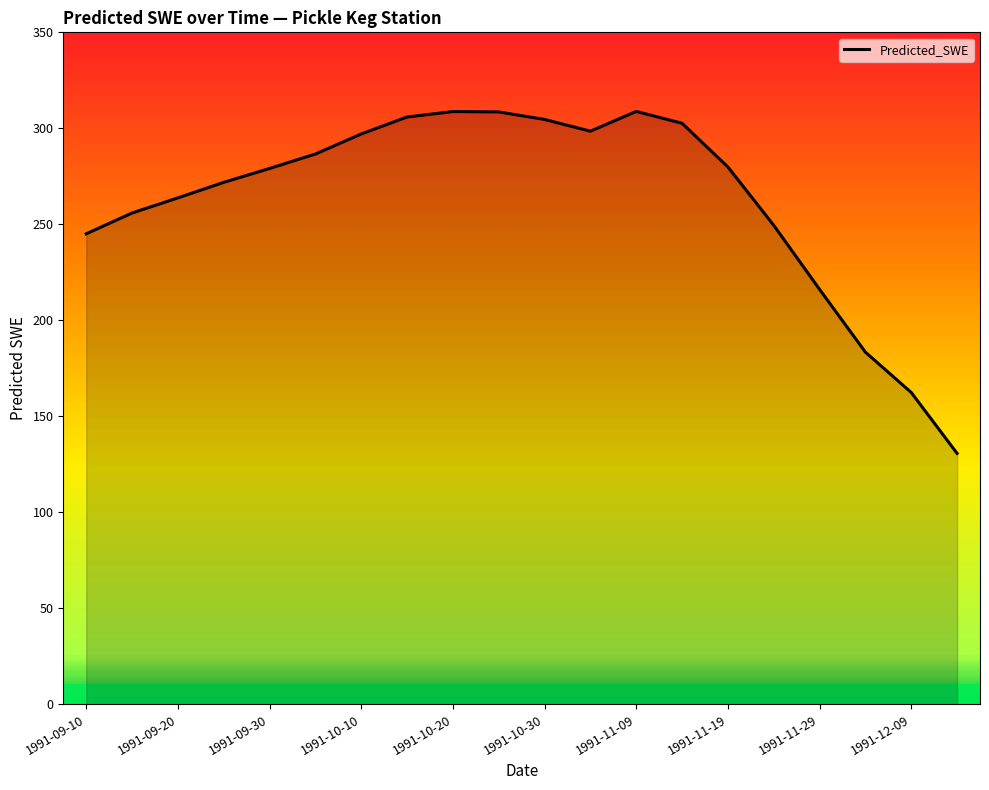

What is the difference between the maximum and minimum values?

178.1